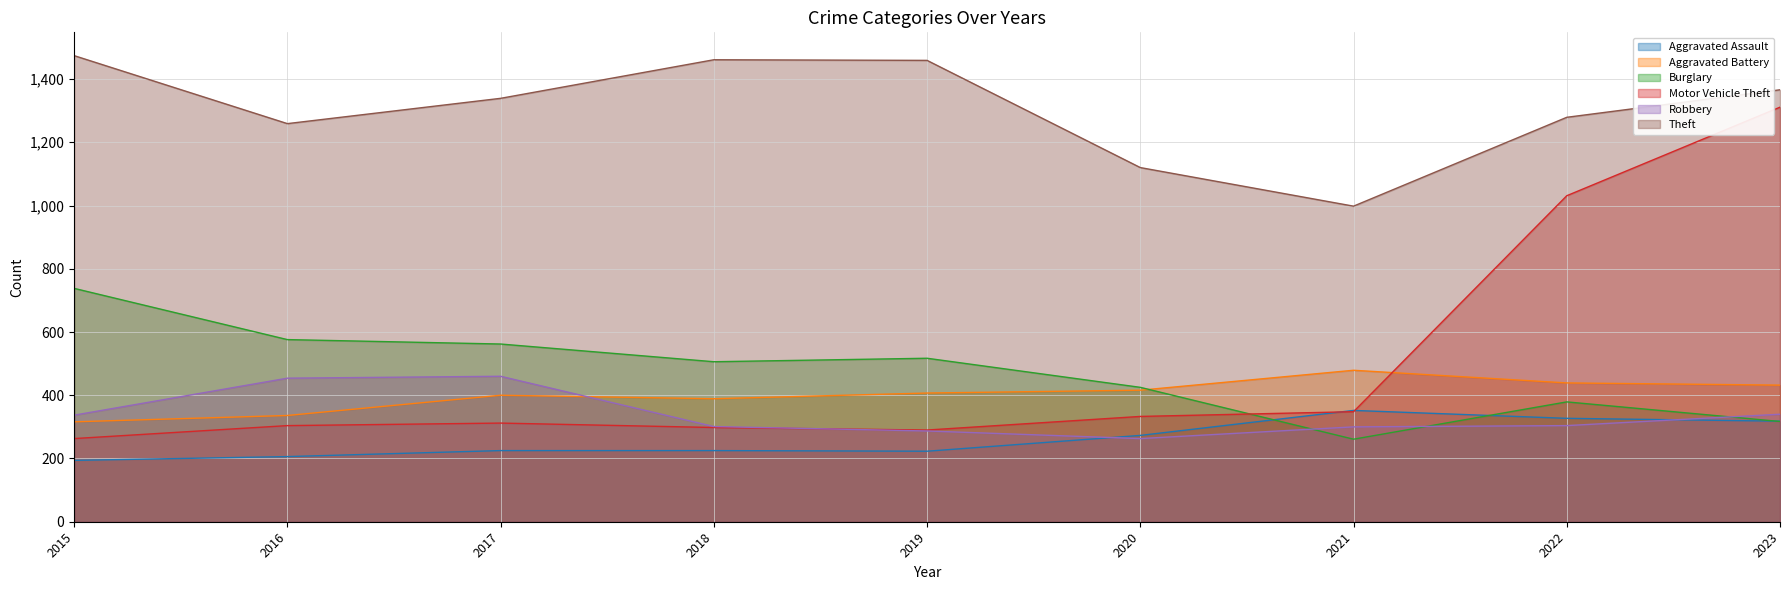

Rank the series by their maximum value, from highest to lowest.

Theft, Motor Vehicle Theft, Burglary, Aggravated Battery, Robbery, Aggravated Assault